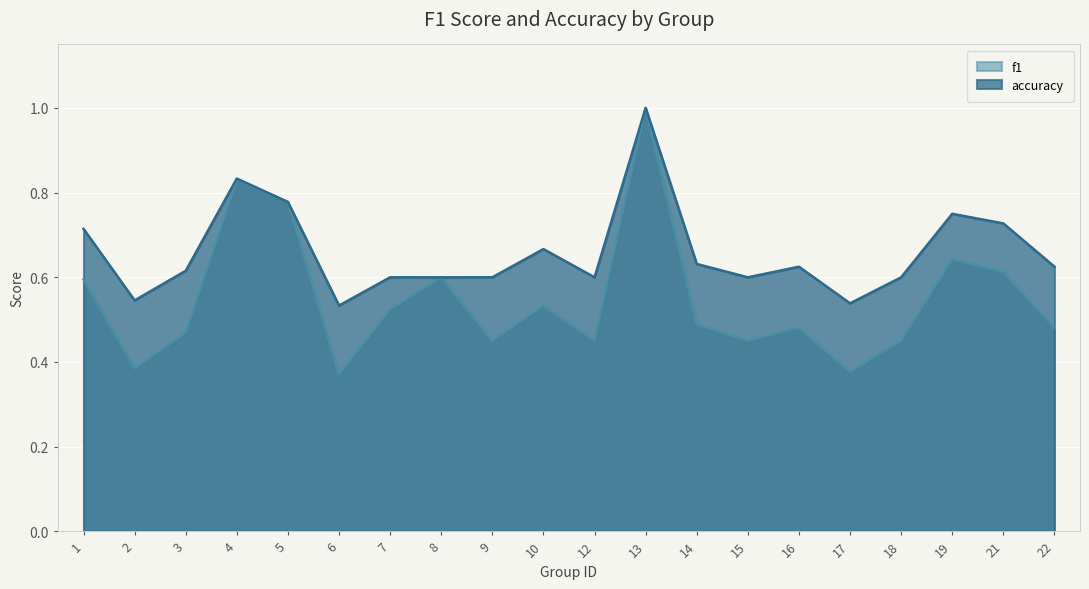

At which category is the sum across all series the highest?

13